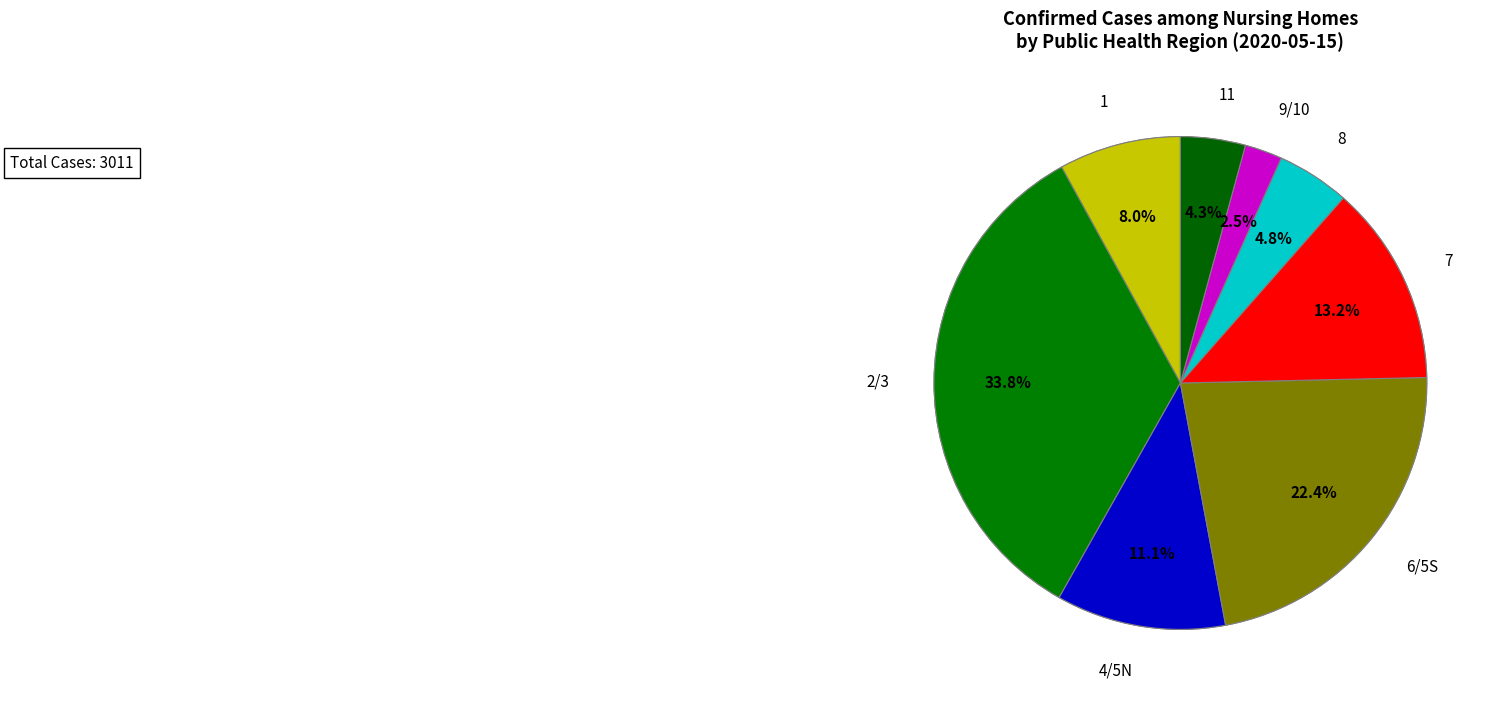

Is it true that 4/5N is 11% of the pie?

True